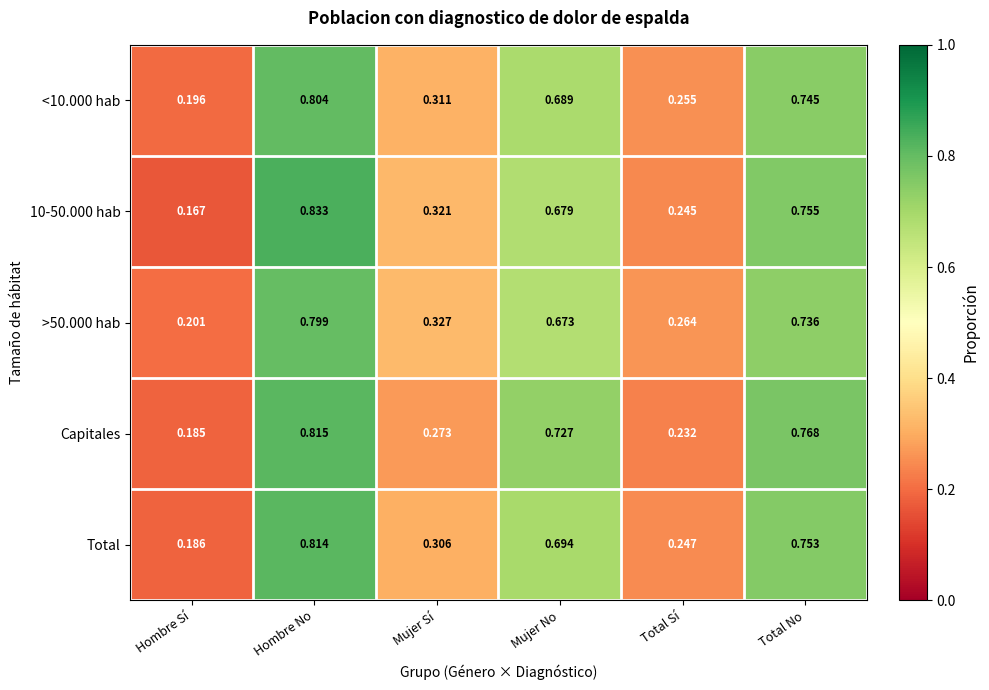

Is the value of >50.000 hab at Mujer No greater than the value of 10-50.000 hab at Hombre Sí?

Yes